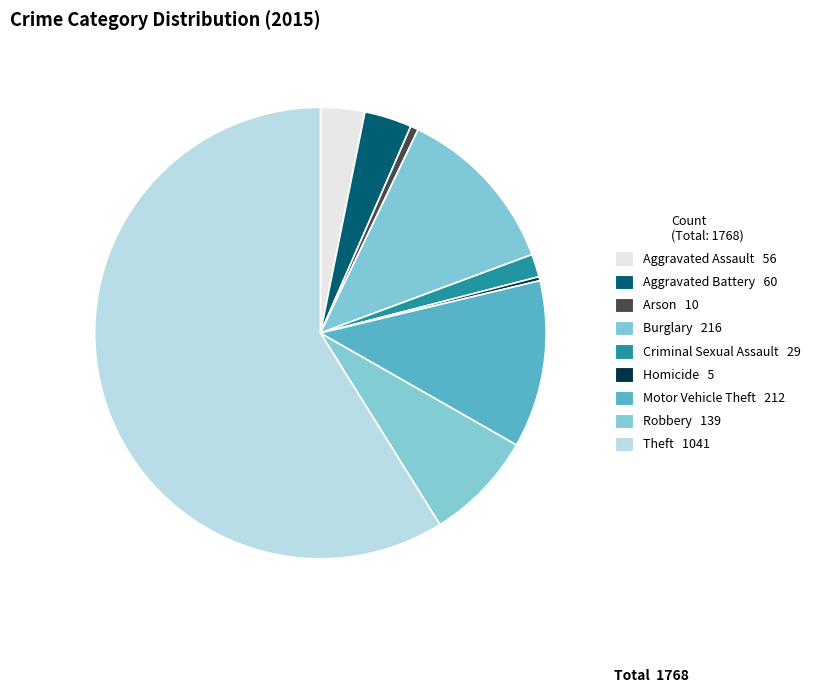

How many slices are in this pie chart?

9